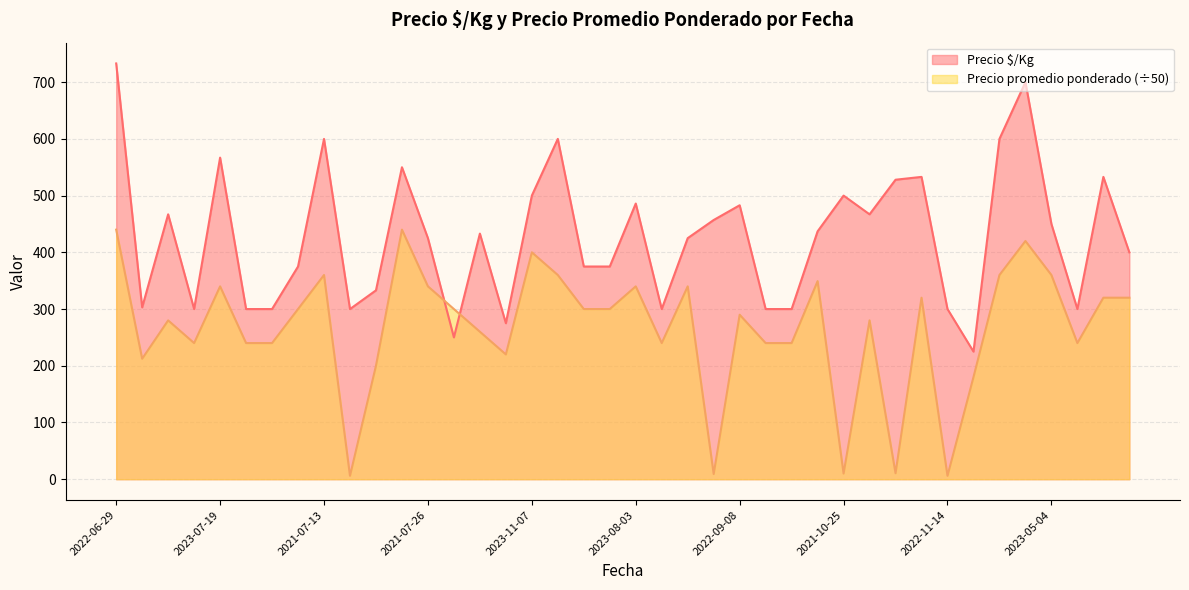

What is the maximum value shown in the chart?

733.0